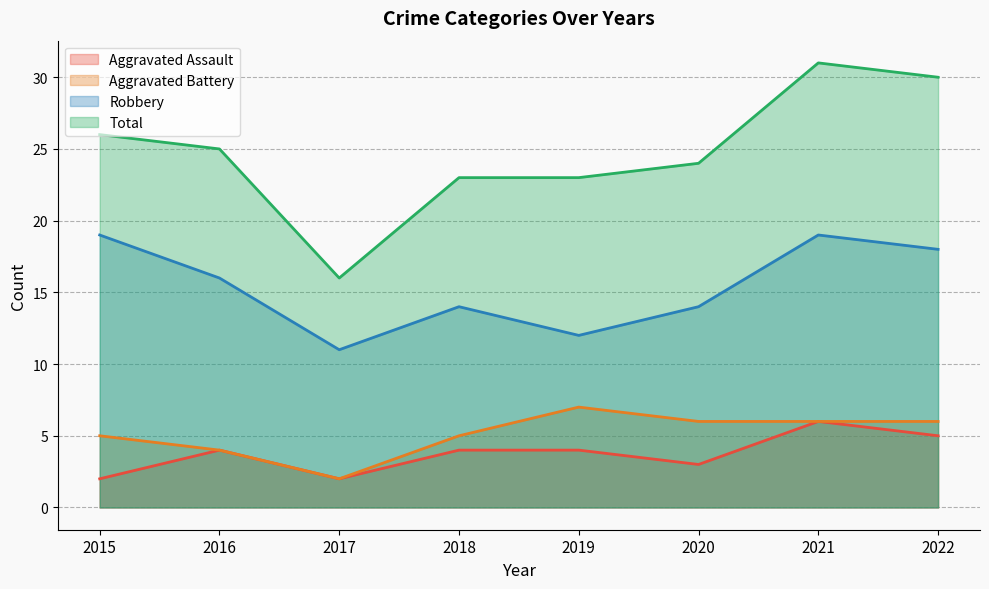

What is the sum of the Total values at 2021 and 2018?

54